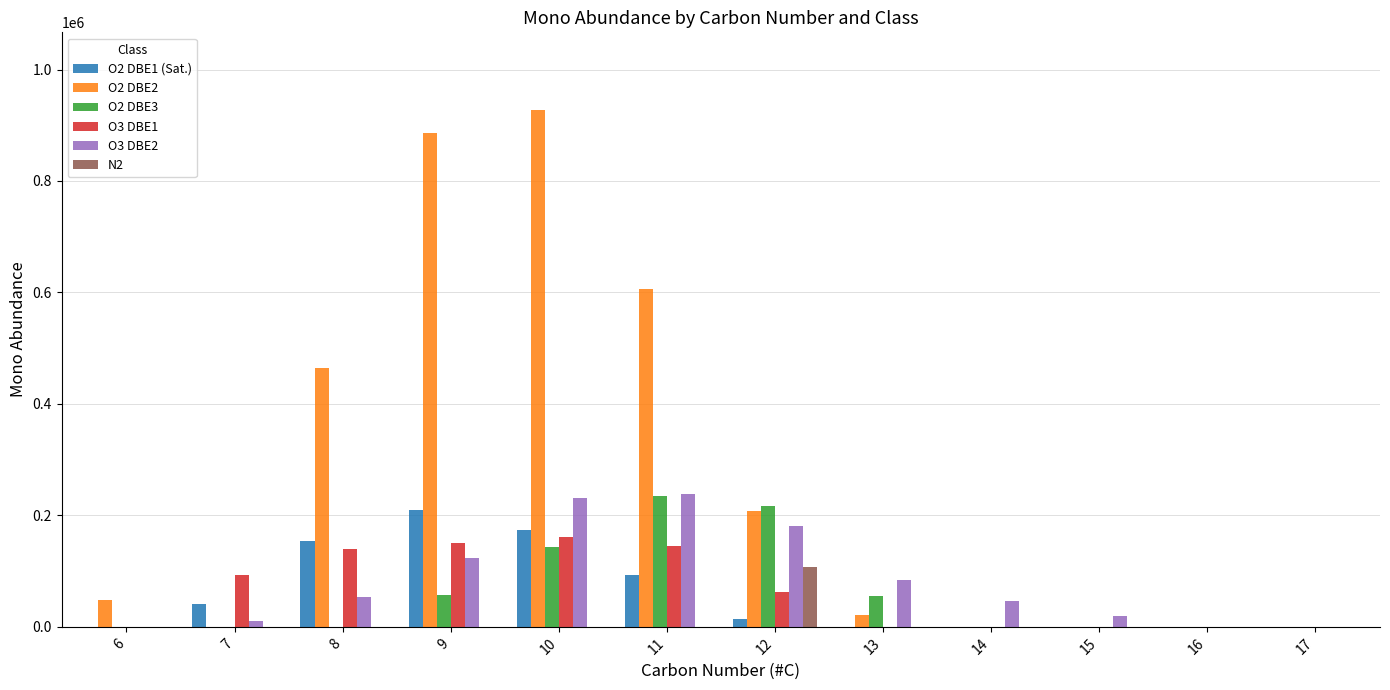

Count the number of data series in this chart.

6